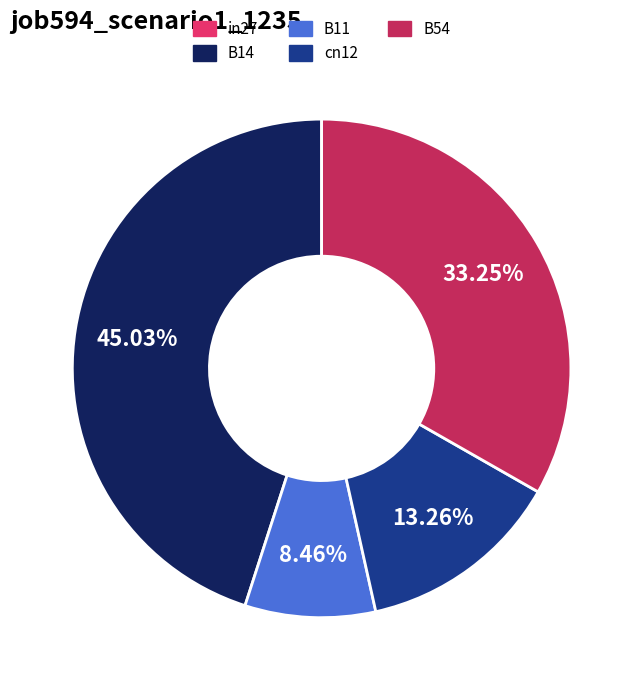

Is there a majority slice in this chart?

No